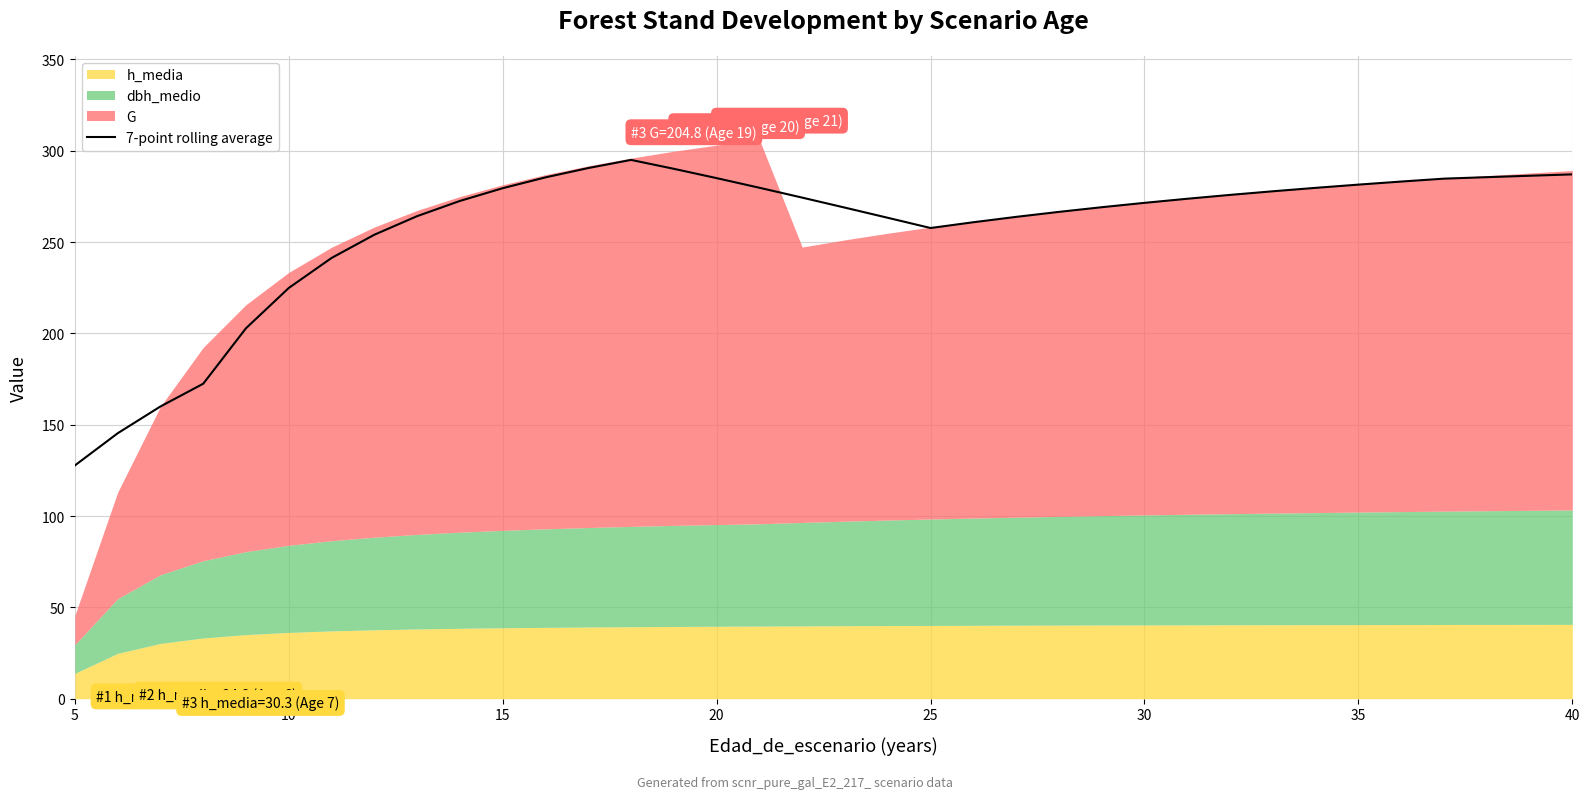

True or false: 7-point rolling average has a value of 449.6 at 30.

False